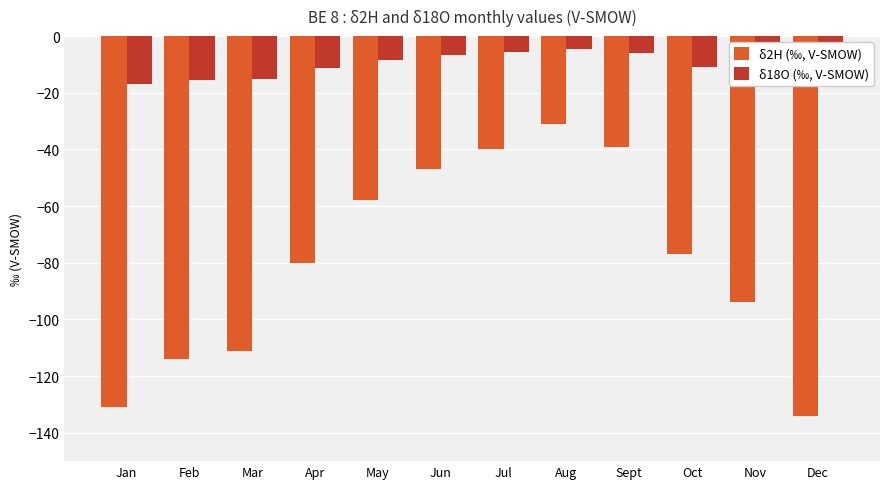

Rank the series by their maximum value, from lowest to highest.

δ2H (‰, V-SMOW), δ18O (‰, V-SMOW)